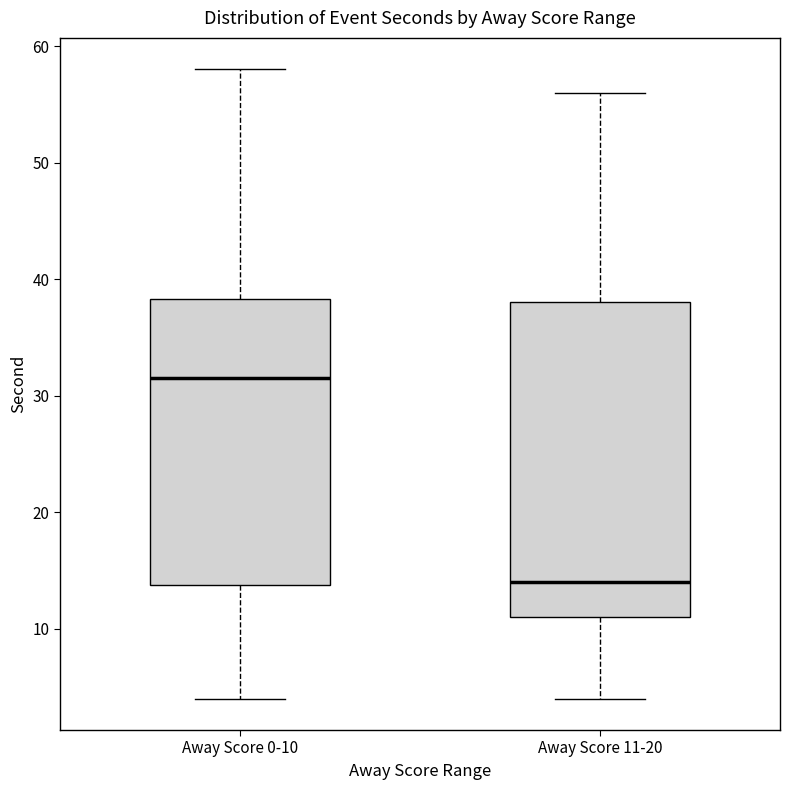

Which box has the lowest median line?

Away Score 11-20